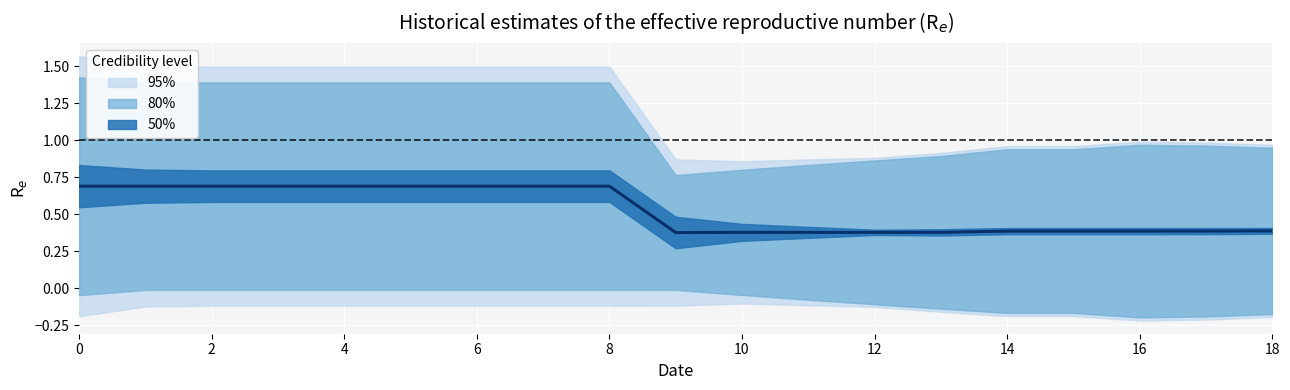

The value of B10 at 0 is 0.1. True or false?

False